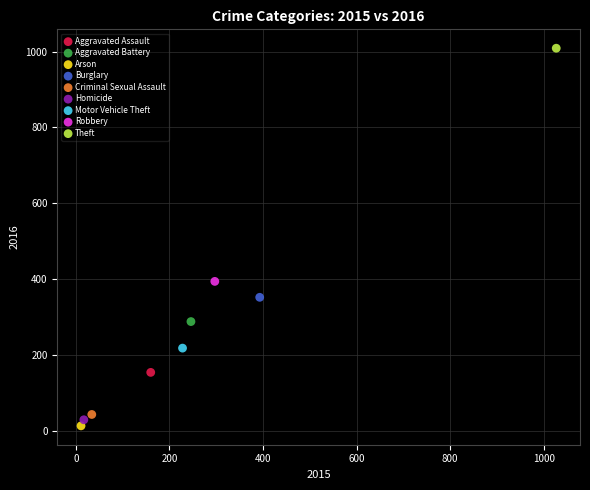

What are all the series names shown in the legend?

Aggravated Assault, Aggravated Battery, Arson, Burglary, Criminal Sexual Assault, Homicide, Motor Vehicle Theft, Robbery, Theft